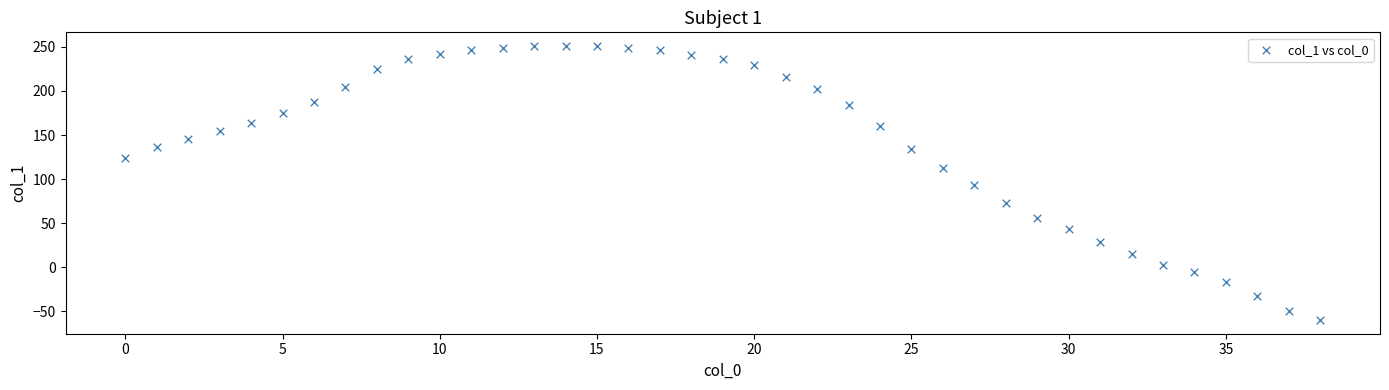

What is the range of Y values (max minus min)?

311